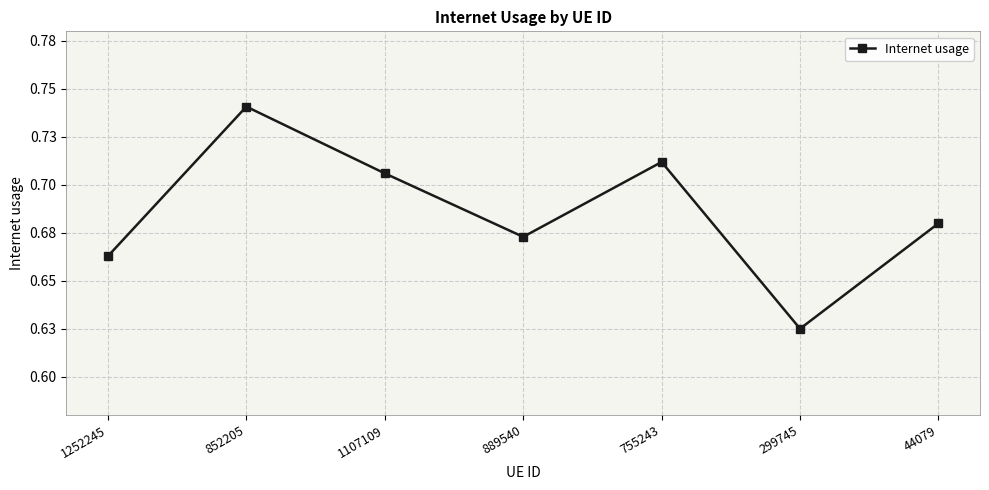

What is the change in value from 852205 to 889540?

-0.1